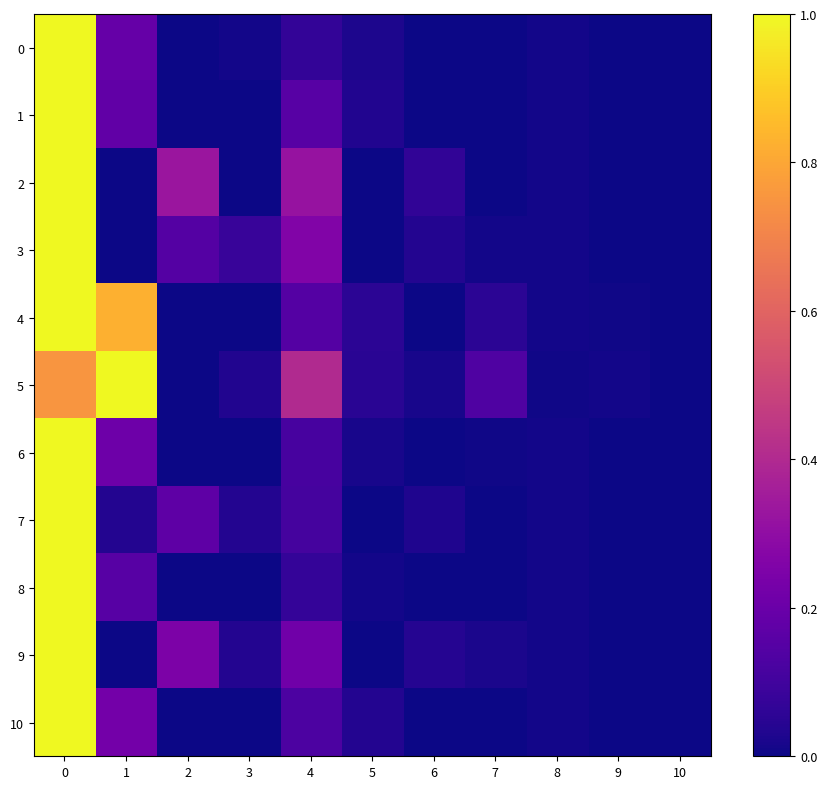

Rank the series by their maximum value, from lowest to highest.

0, 1, 2, 3, 4, 5, 6, 7, 8, 9, 10